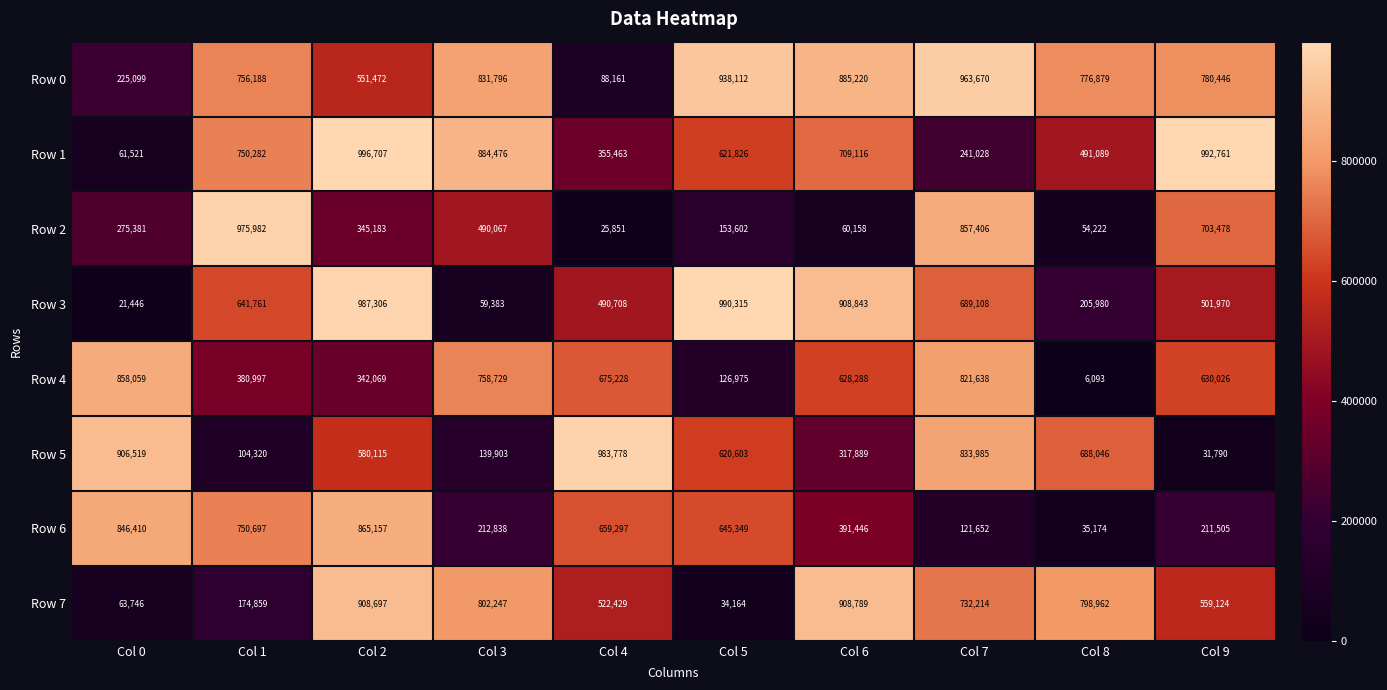

Which category has the highest value across all series?

Col 2